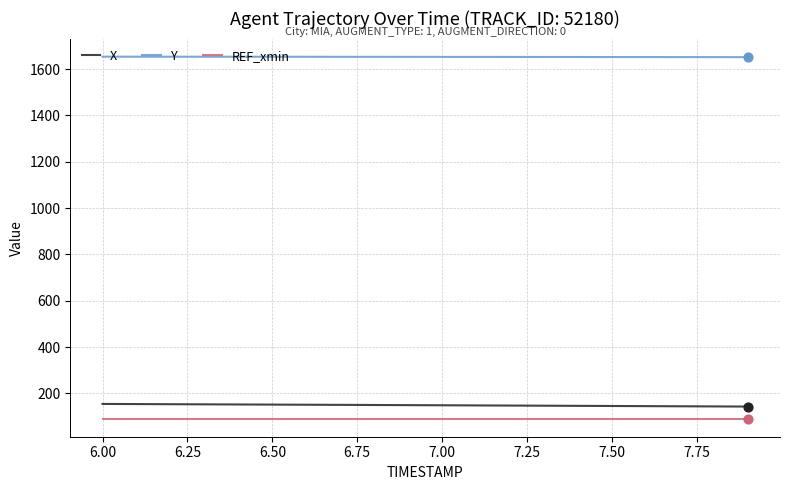

Which series has the largest total across all categories?

Y